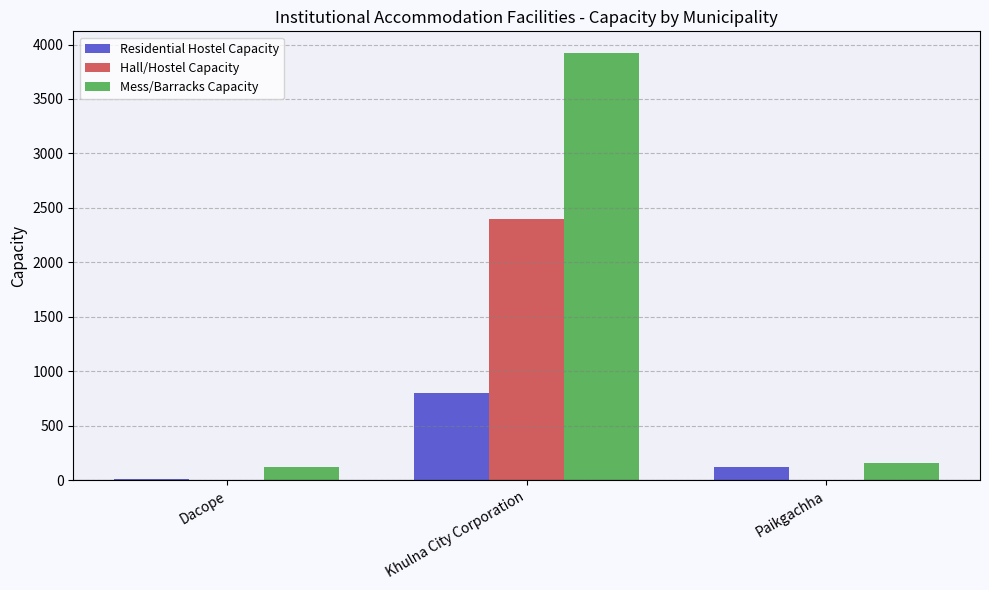

The Residential Hostel Capacity series shows 10 at Dacope. True or false?

True